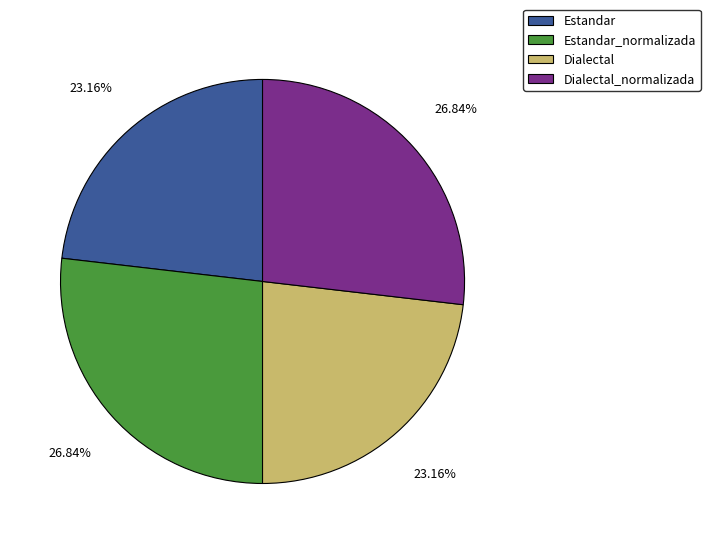

Is there a majority slice in this chart?

No